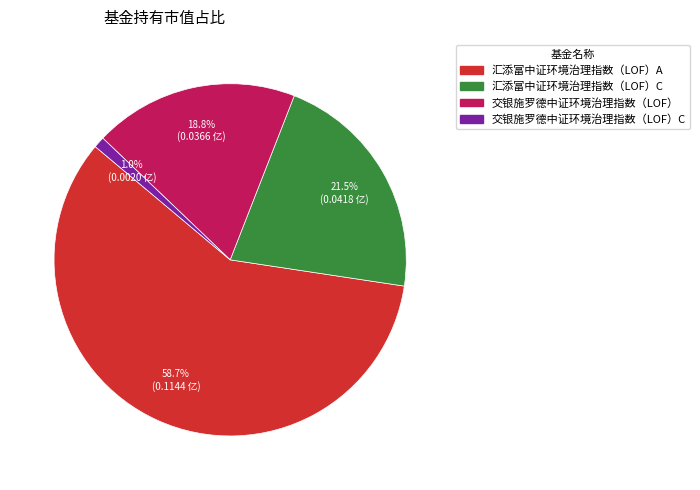

Is there a majority slice in this chart?

Yes